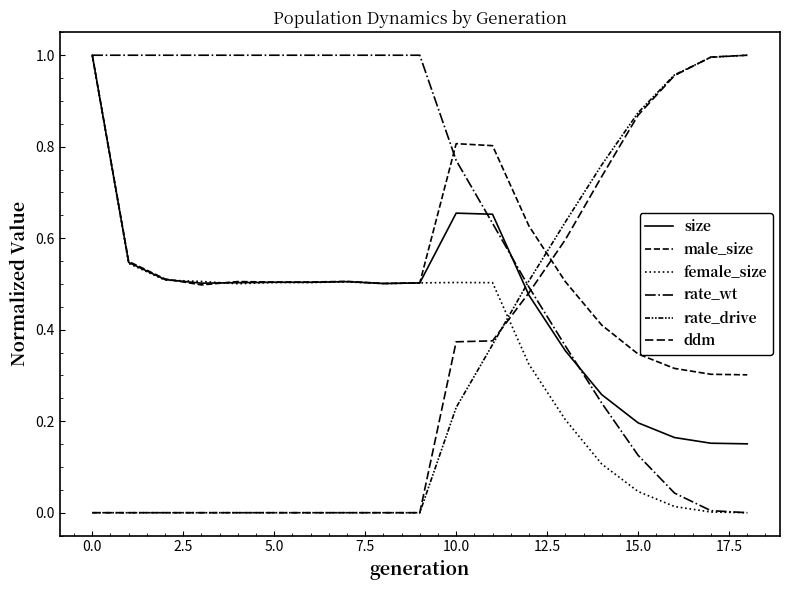

Does the chart display data point markers on the line(s)?

No